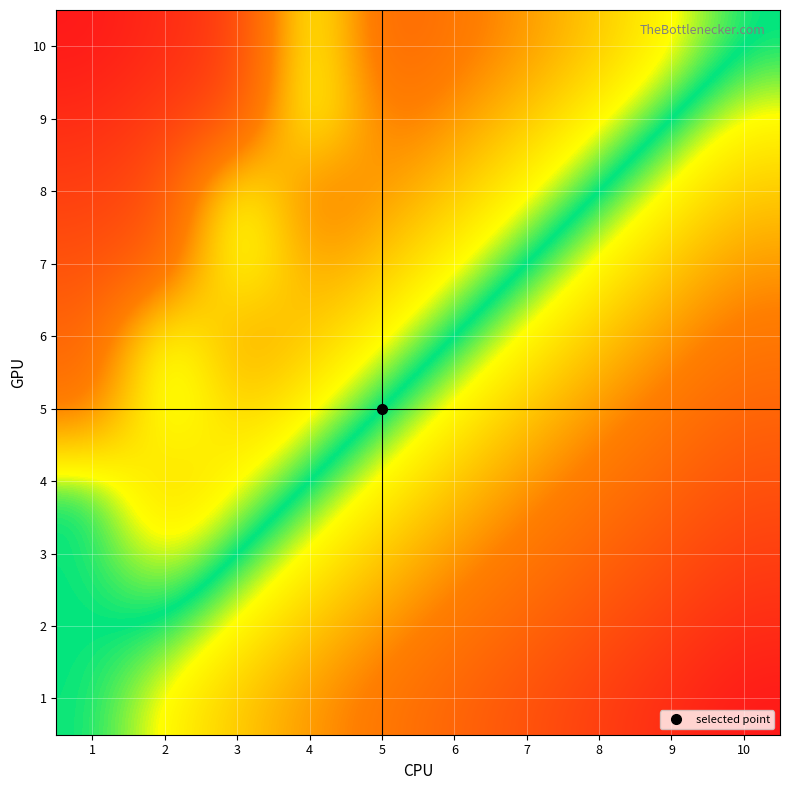

Reading left to right, extract all data points from this chart.

1: 1=0.5	2=0.6	3=0.6	4=0.7	5=0.7	6=0.8	7=0.8	8=0.9	9=0.9	10=1.0
2: 1=0.5	2=0.5	3=0.6	4=0.6	5=0.7	6=0.7	7=0.8	8=0.8	9=0.9	10=0.9
3: 1=0.5	2=0.4	3=0.5	4=0.6	5=0.6	6=0.7	7=0.7	8=0.8	9=0.8	10=0.9
4: 1=0.5	2=0.4	3=0.4	4=0.5	5=0.6	6=0.6	7=0.7	8=0.7	9=0.8	10=0.8
5: 1=0.3	2=0.5	3=0.4	4=0.4	5=0.5	6=0.6	7=0.6	8=0.7	9=0.7	10=0.8
6: 1=0.2	2=0.5	3=0.3	4=0.4	5=0.4	6=0.5	7=0.6	8=0.6	9=0.7	10=0.7
7: 1=0.2	2=0.2	3=0.5	4=0.3	5=0.4	6=0.4	7=0.5	8=0.6	9=0.6	10=0.7
8: 1=0.1	2=0.2	3=0.5	4=0.3	5=0.3	6=0.4	7=0.4	8=0.5	9=0.6	10=0.6
9: 1=0.1	2=0.1	3=0.2	4=0.5	5=0.3	6=0.3	7=0.4	8=0.4	9=0.5	10=0.6
10: 1=0.0	2=0.1	3=0.1	4=0.5	5=0.2	6=0.3	7=0.3	8=0.4	9=0.4	10=0.5